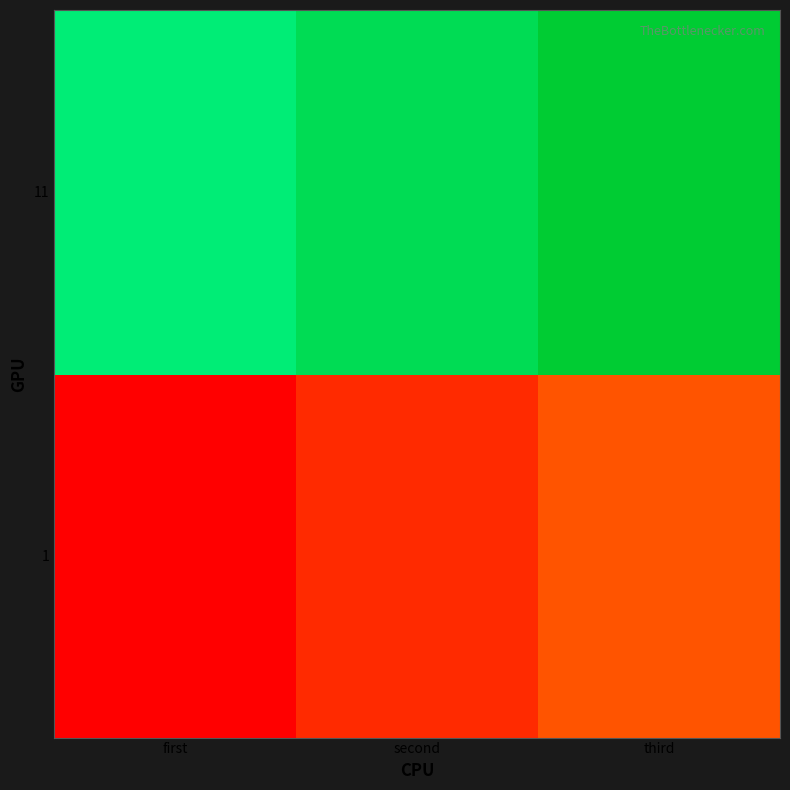

At how many categories does at least one series exceed 11?

2